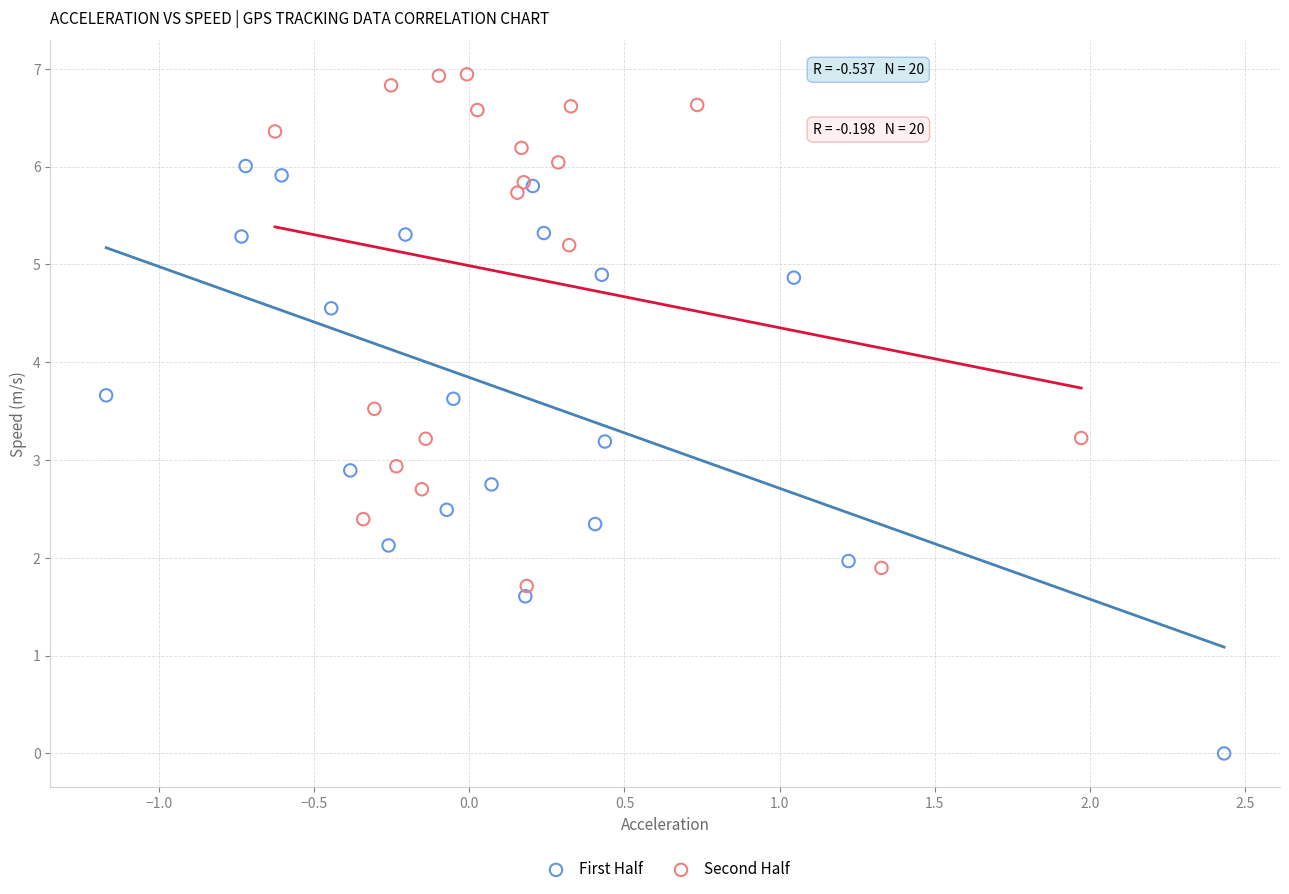

Which series has the widest spread of Y values?

First Half